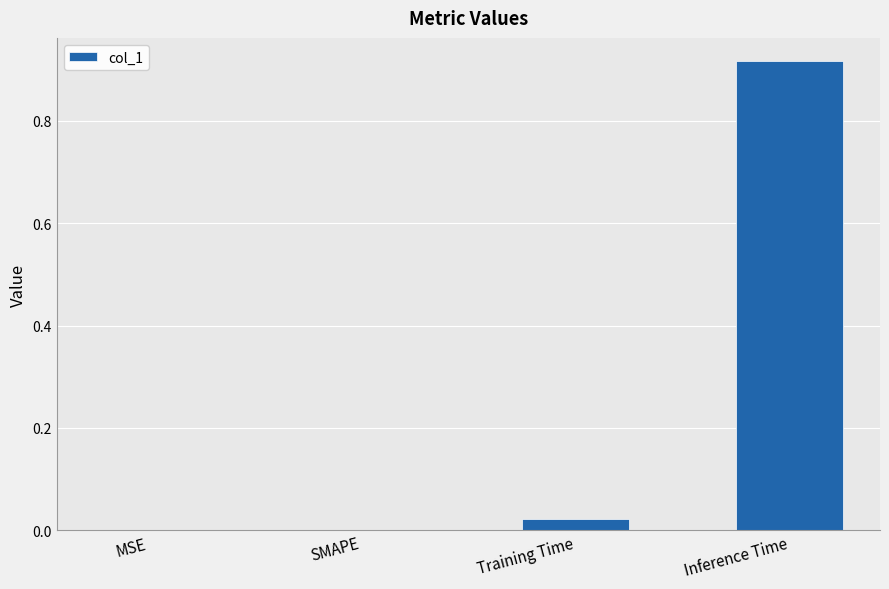

True or false: the data shows 0.0 at Training Time.

True